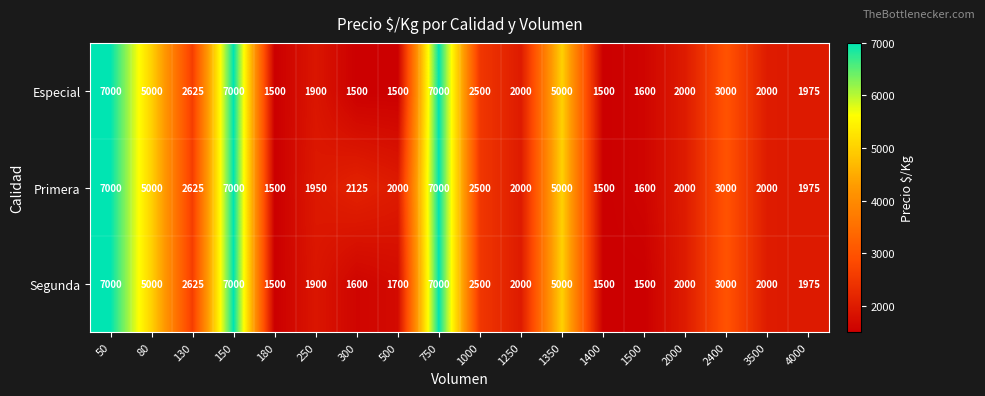

What is the average value of the Segunda series?

3156